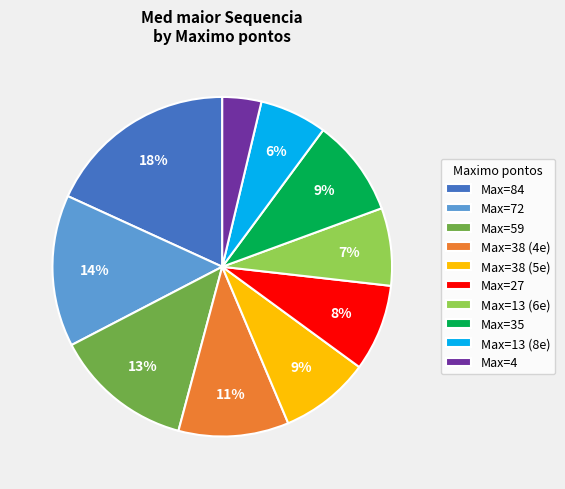

Is Max=13 (6e) the majority of the pie?

No